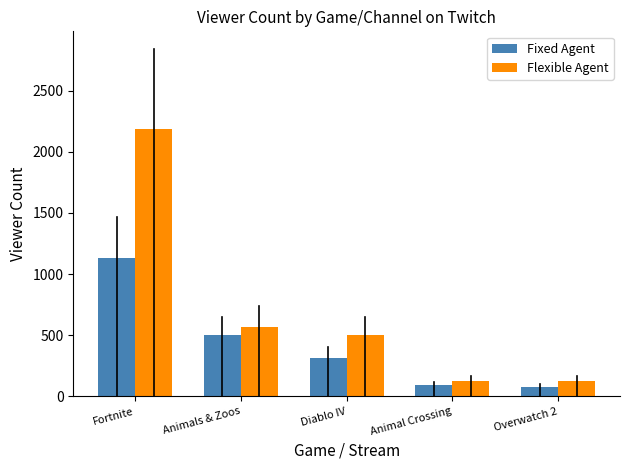

What is the difference between the second highest and minimum values in the Flexible Agent series?

441.5